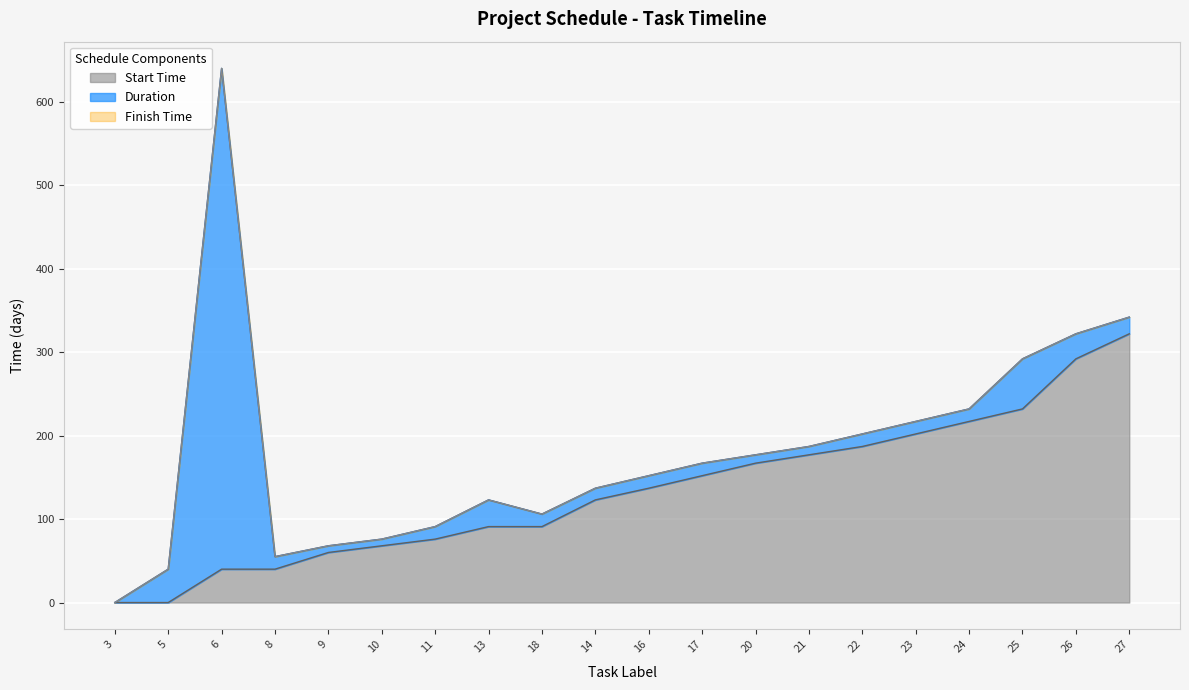

What is the total value across all series at 5?

40